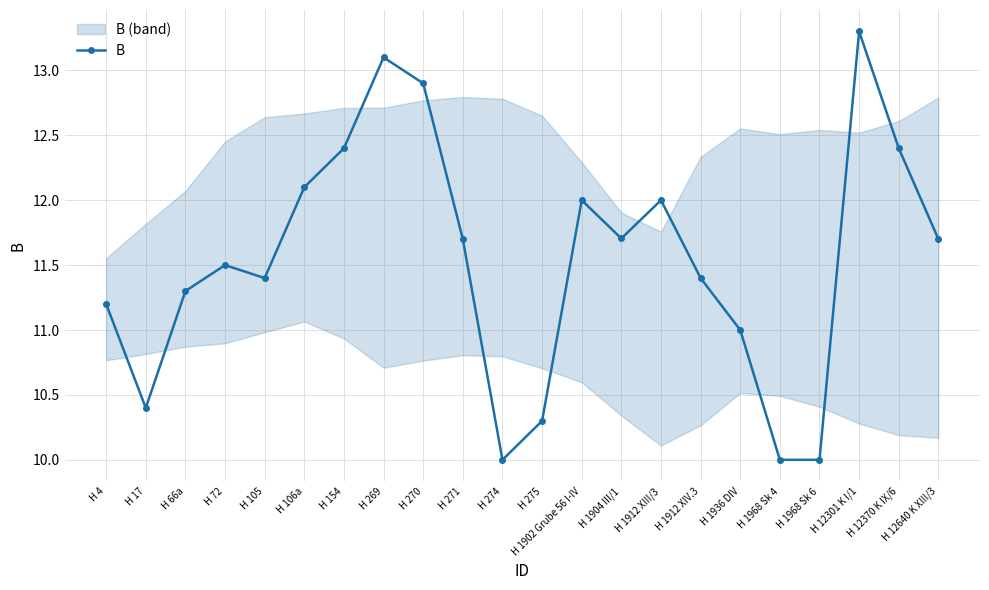

What is the average value?

11.5